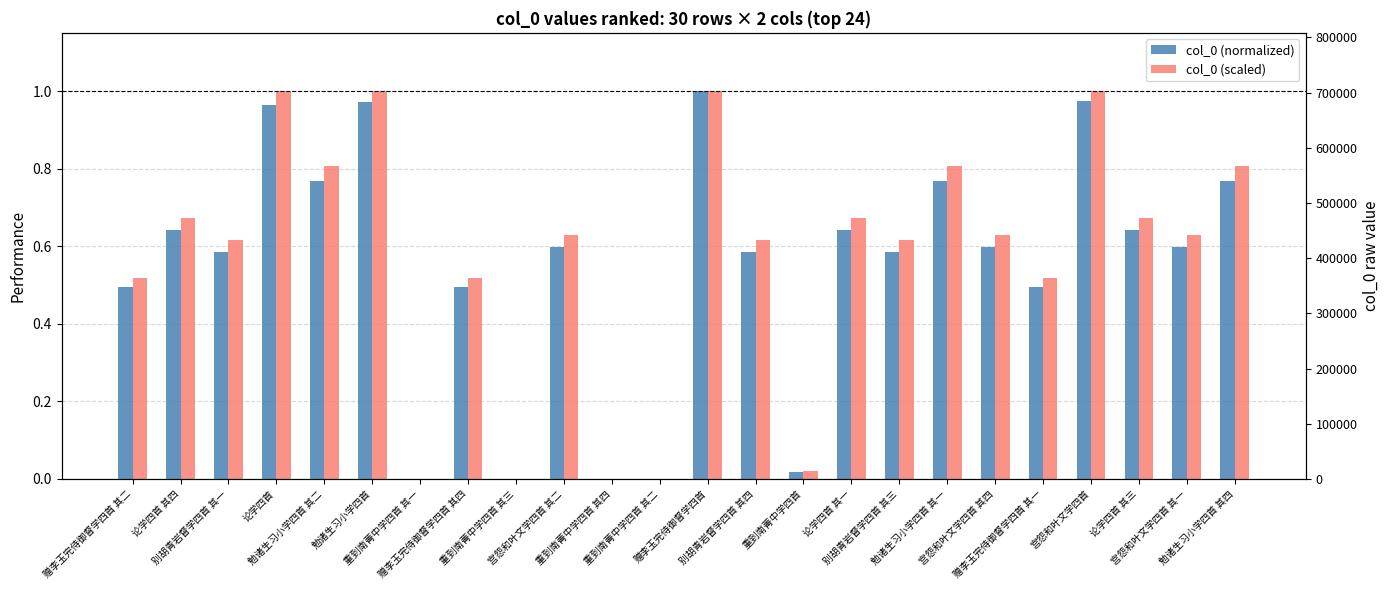

At how many categories does at least one series exceed 0?

23